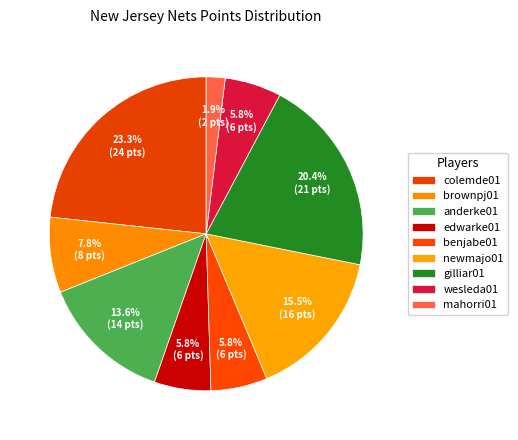

Is it true that edwarke01 is 6% of the pie?

True